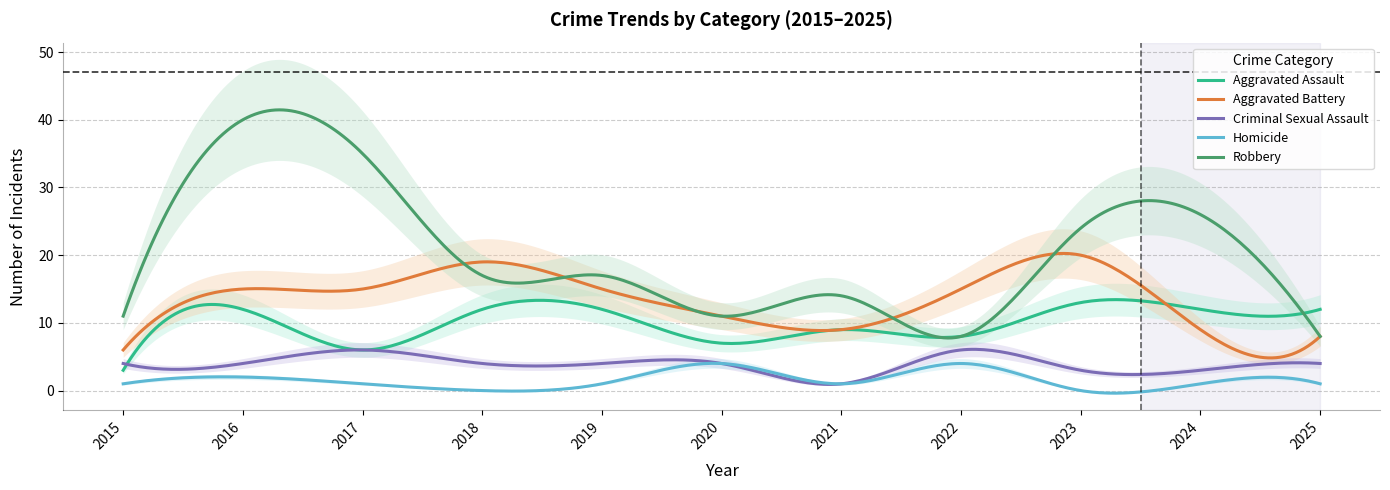

How many Aggravated Assault values are between 7 and 12?

8